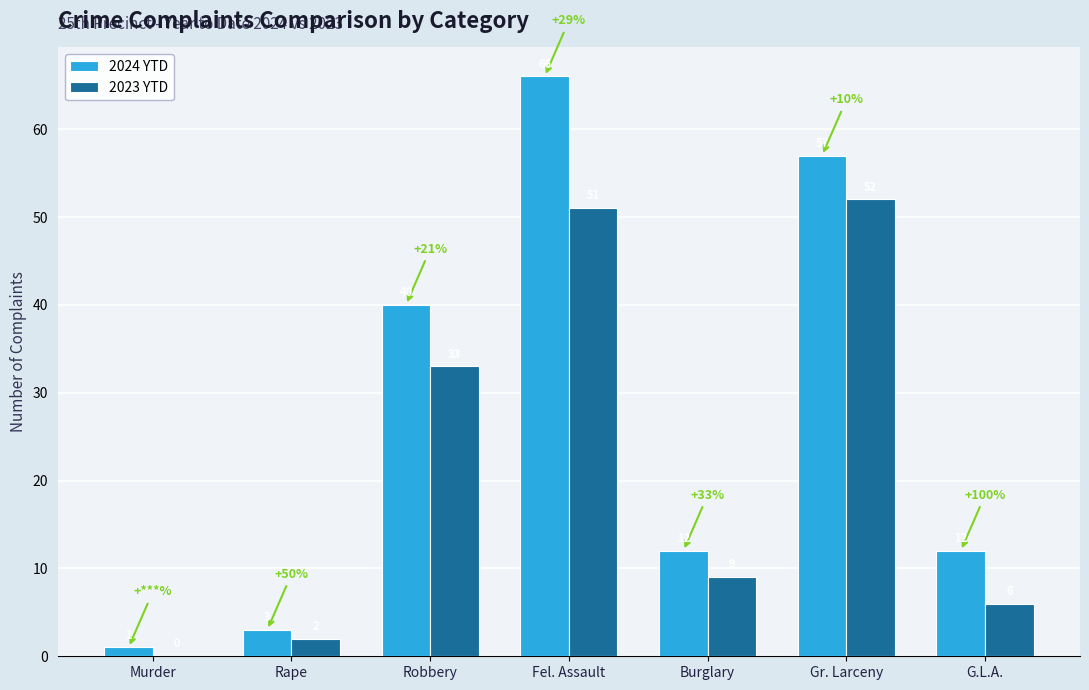

What is the sum of the 2024 YTD values at Fel. Assault and Gr. Larceny?

123